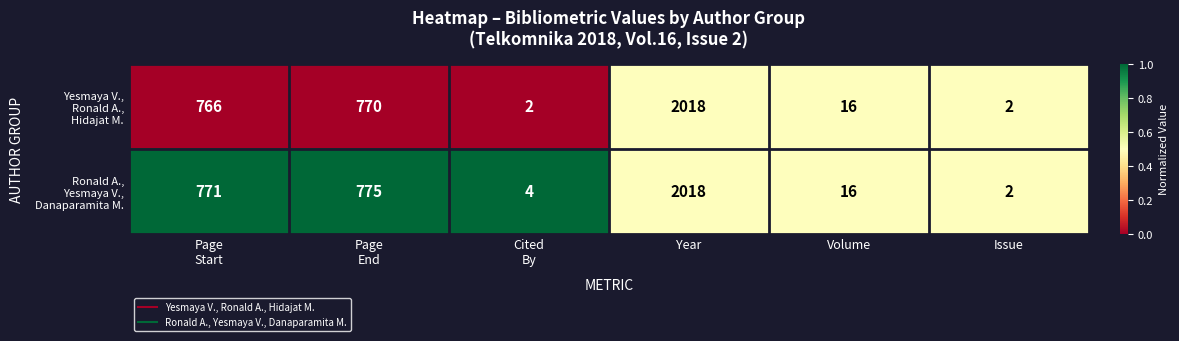

At which category is the sum across all series the highest?

Year